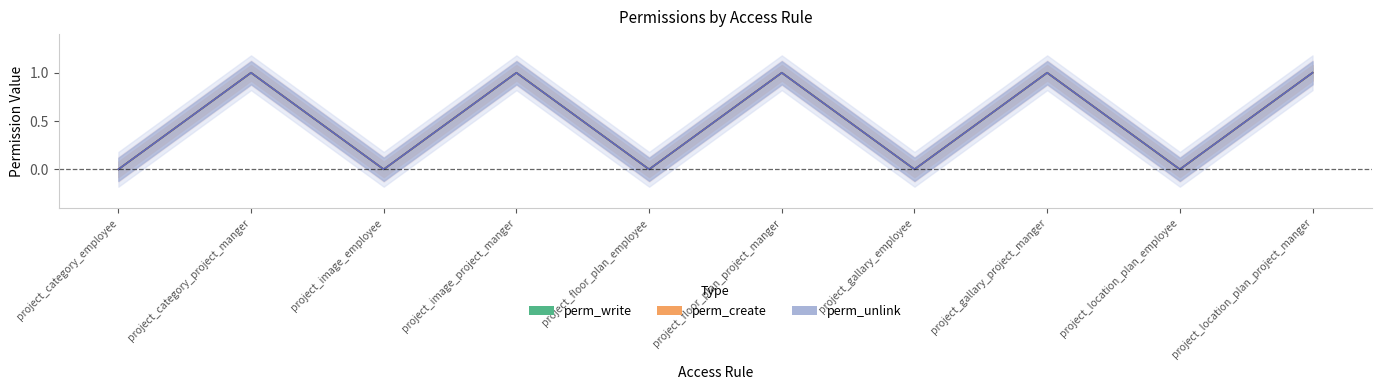

At which category does the chart reach its minimum across all series?

project_category_employee